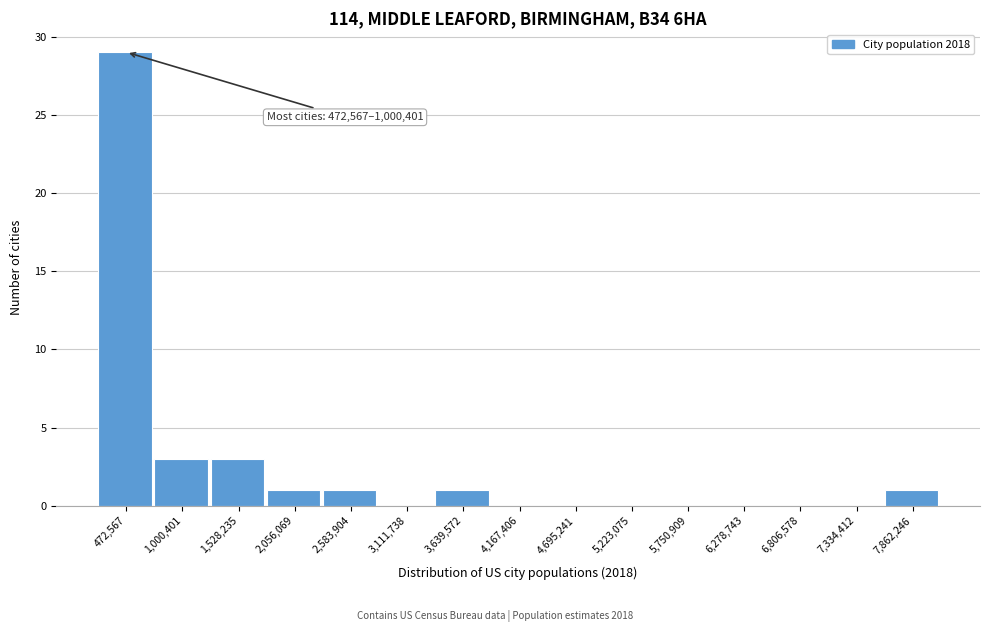

Reading left to right, transcribe all the data shown in this chart.

472,567=29	1,000,401=3	1,528,235=3	2,056,069=1	2,583,904=1	3,111,738=0	3,639,572=1	4,167,406=0	4,695,241=0	5,223,075=0	5,750,909=0	6,278,743=0	6,806,578=0	7,334,412=0	7,862,246=1